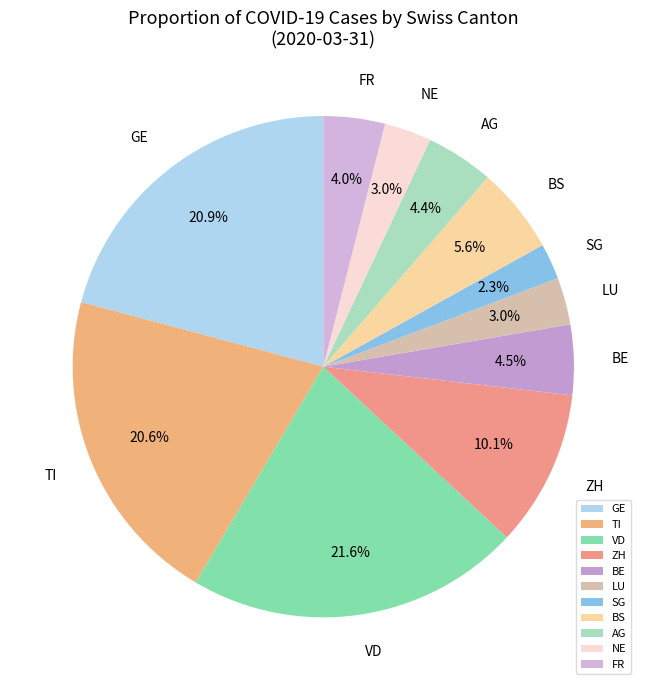

What portion of the pie excludes ZH?

89.9%